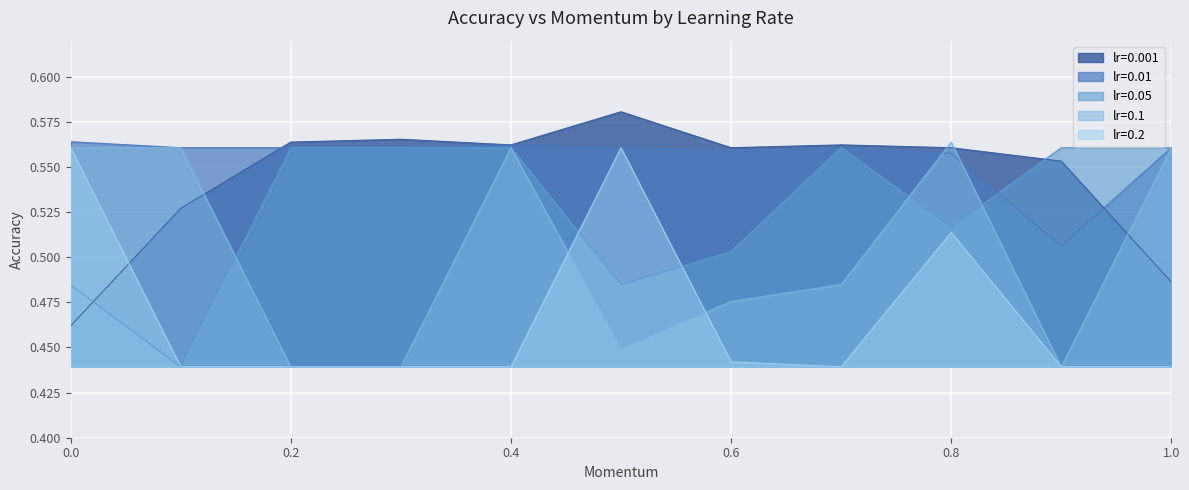

List the series in order of their peak value, lowest first.

lr=0.05, lr=0.2, lr=0.1, lr=0.01, lr=0.001